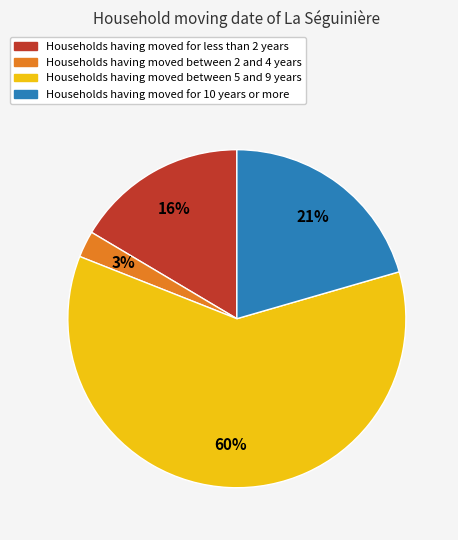

To the nearest percent, what is the average slice percentage?

25%